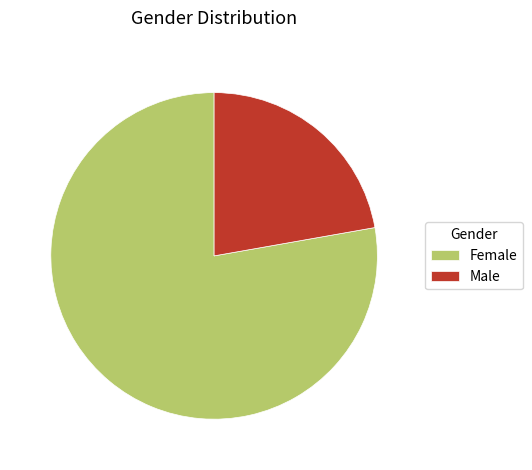

What is the smallest slice in the pie chart?

Male